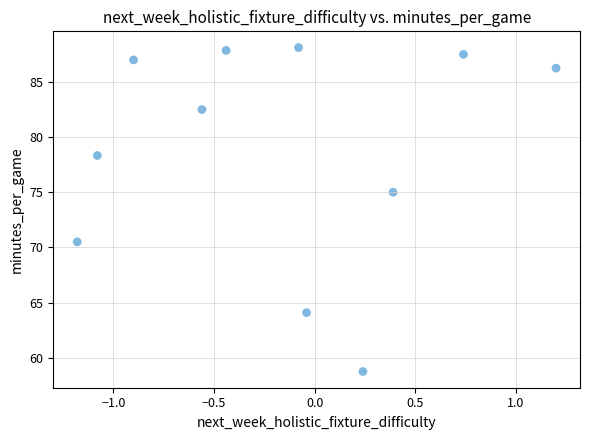

What is the average Y value?

78.7